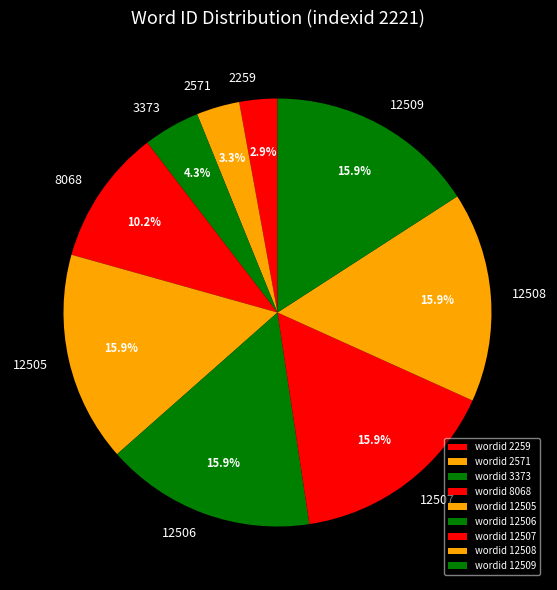

What portion of the pie excludes 2259?

97.1%